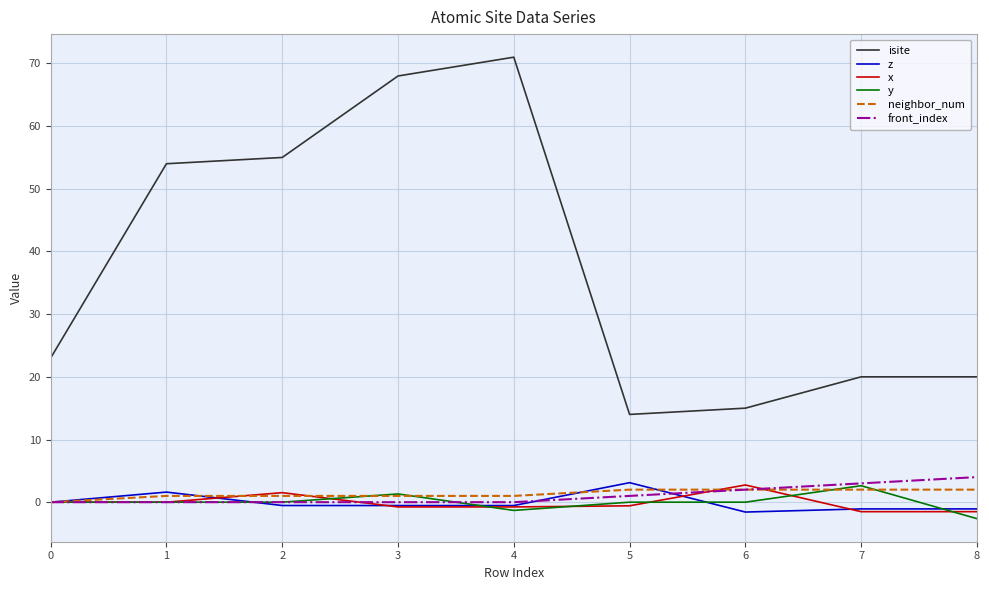

The neighbor_num series shows 2.0 at 6. True or false?

True